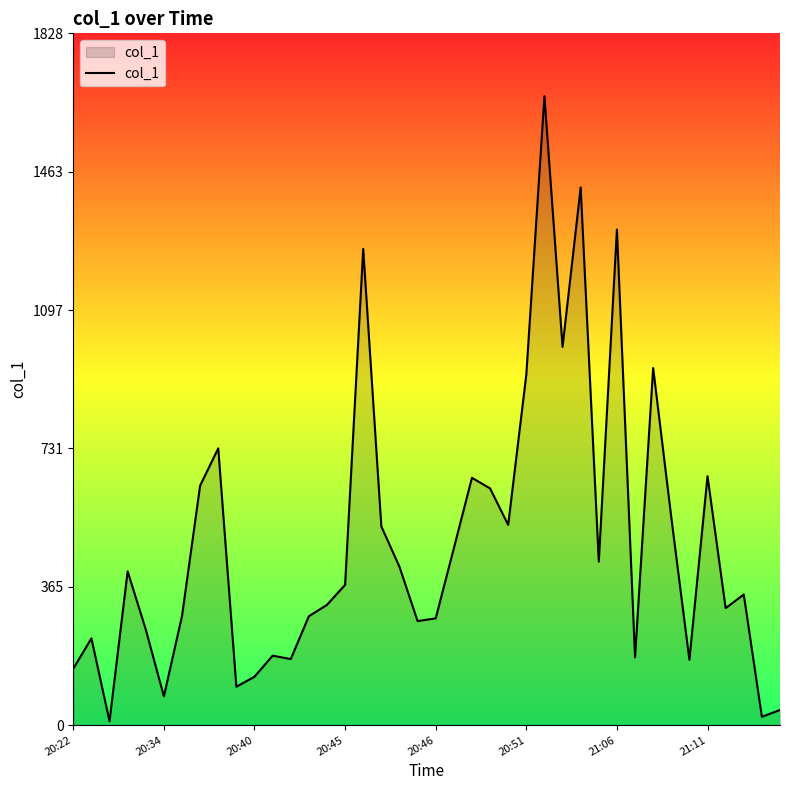

What is the sum of all values?

19346.0